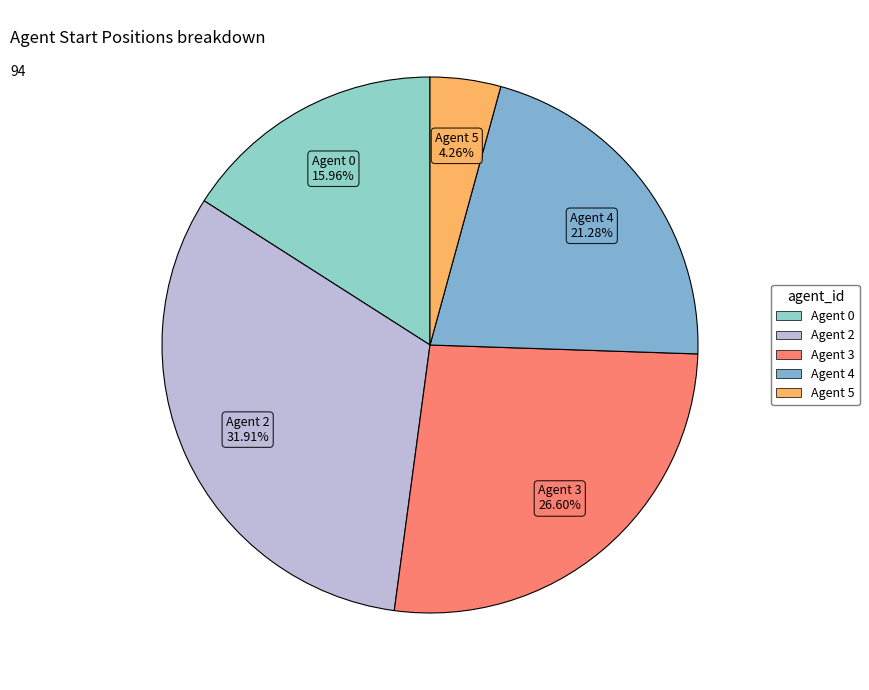

How many segments does this pie chart have?

5